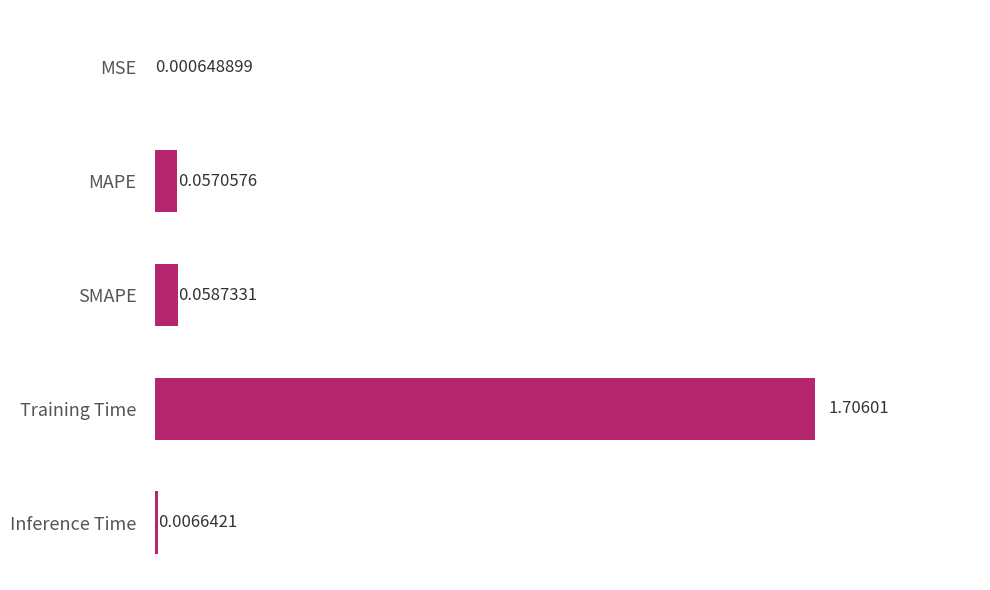

What is the sum of all values?

1.8